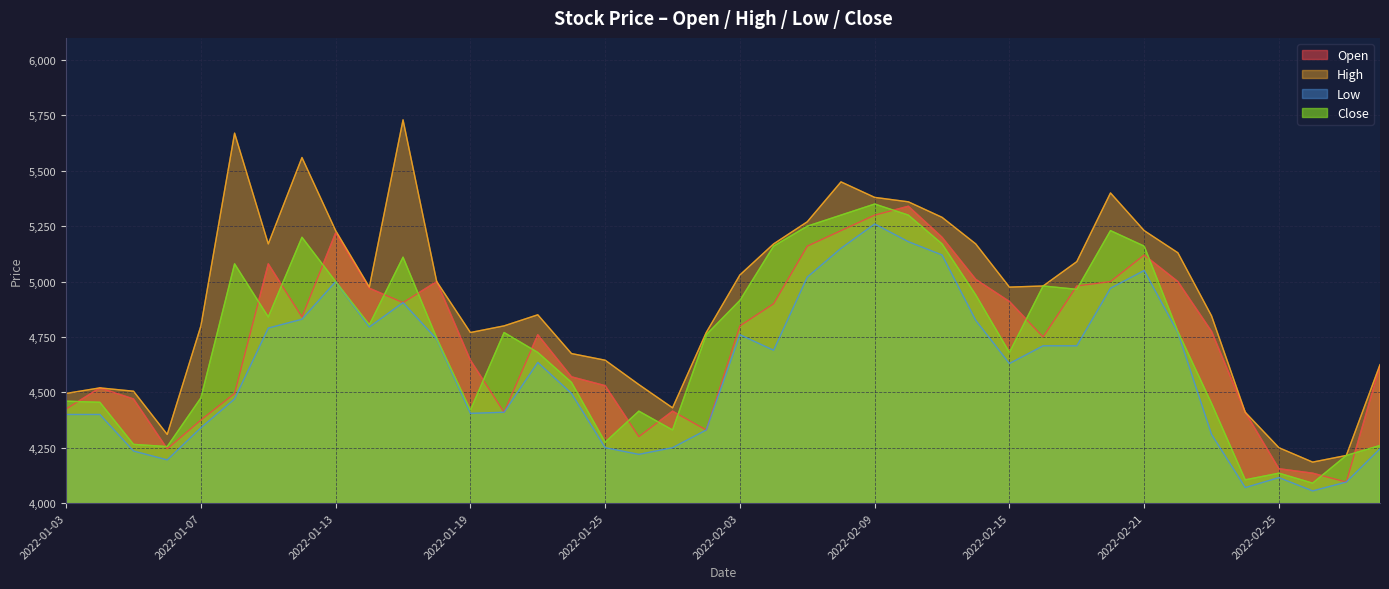

True or false: Close and High intersect in this chart.

False